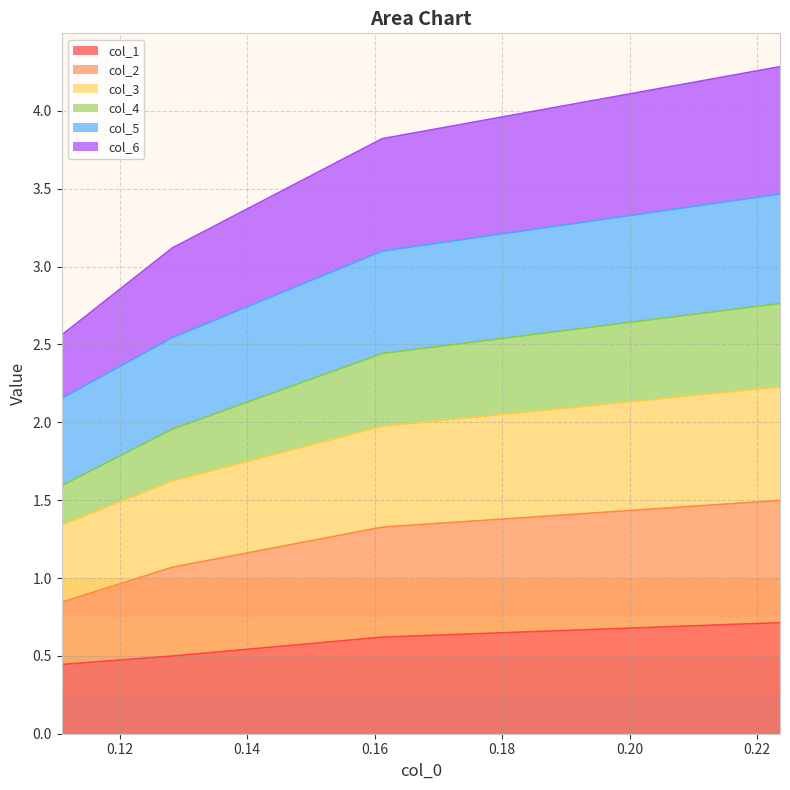

What is the minimum value for col_1?

0.4